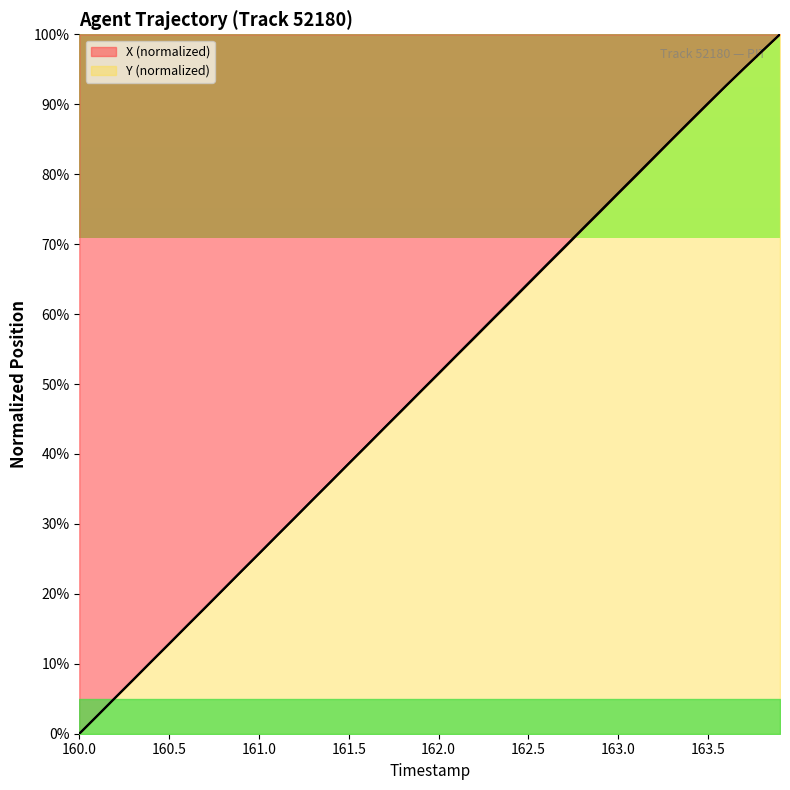

Which series changed the most between 161.7 and 162.3?

Y